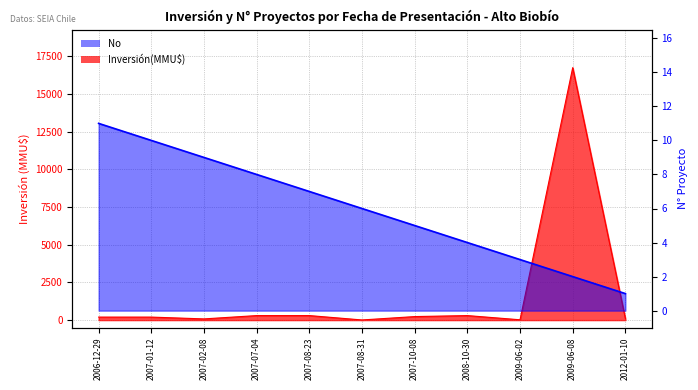

Reading left to right, transcribe all the data shown in this chart.

Inversión(MMU$): 2006-12-29=200	2007-01-12=200	2007-02-08=80	2007-07-04=300	2007-08-23=300	2007-08-31=10	2007-10-08=234	2008-10-30=300	2009-06-02=22	2009-06-08=16736	2012-01-10=100
No: 2006-12-29=11	2007-01-12=10	2007-02-08=9	2007-07-04=8	2007-08-23=7	2007-08-31=6	2007-10-08=5	2008-10-30=4	2009-06-02=3	2009-06-08=2	2012-01-10=1